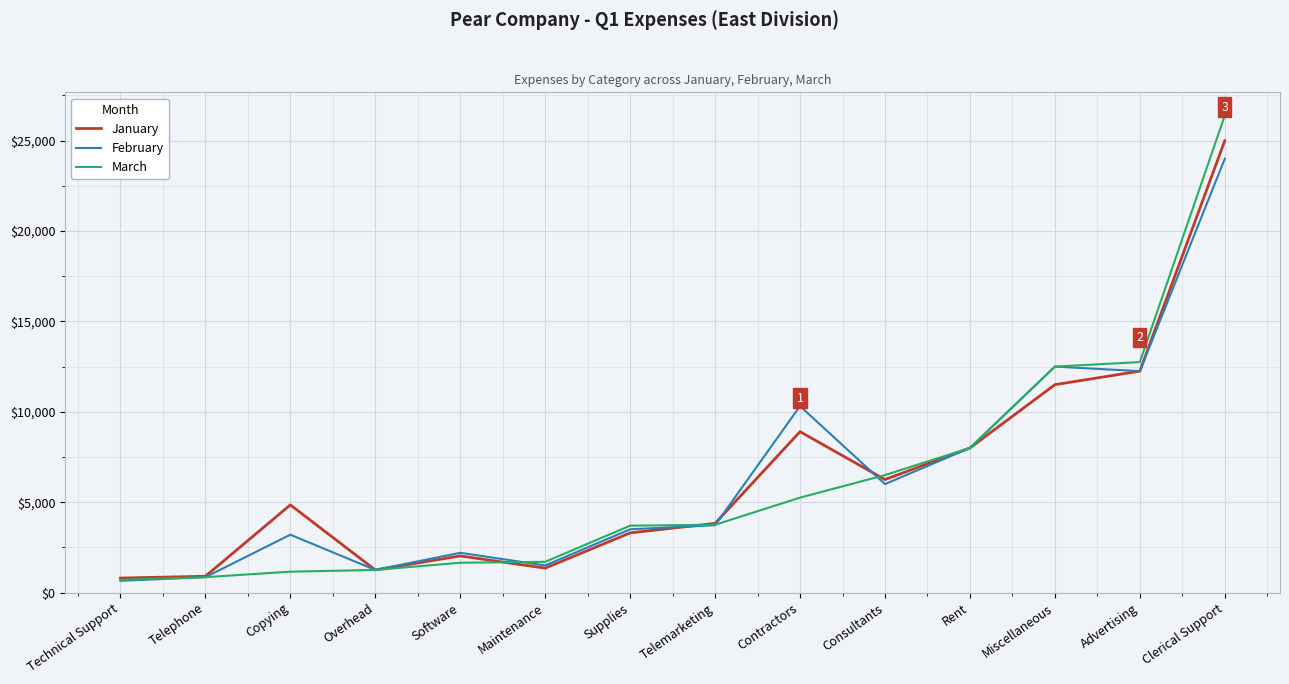

How many distinct data groups are displayed?

3